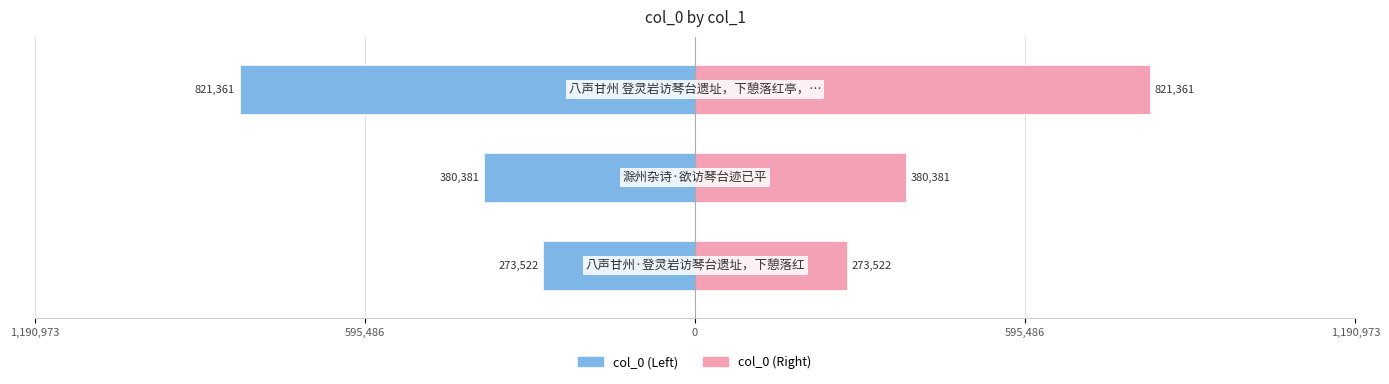

Reading left to right, transcribe all the data shown in this chart.

col_0 (Left): 1,190,973=-273522	595,486=-380381	0=-821361
col_0 (Right): 1,190,973=273522	595,486=380381	0=821361